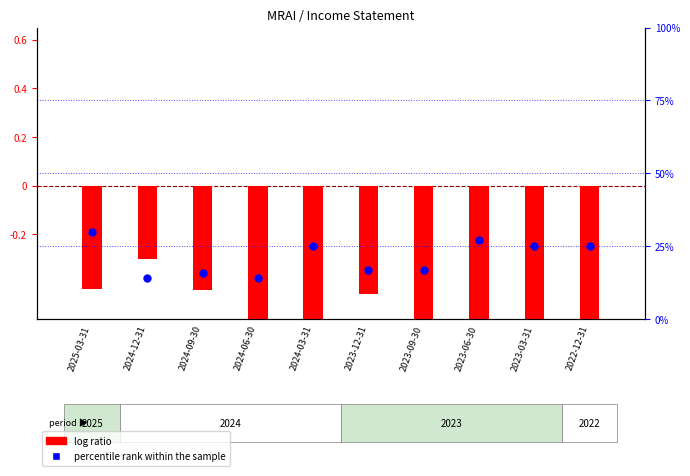

What is the total value across all series at 2024-06-30?

-0.5